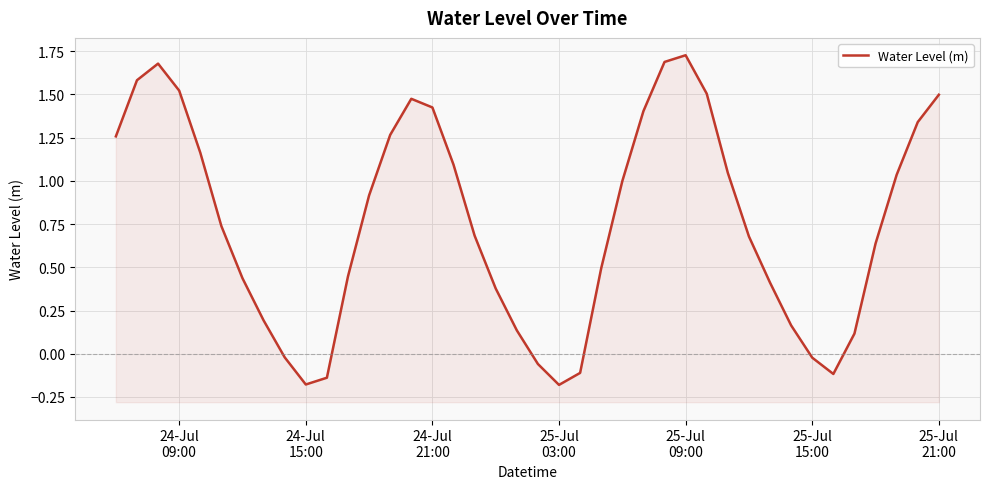

What is the difference between the maximum and minimum values?

1.9